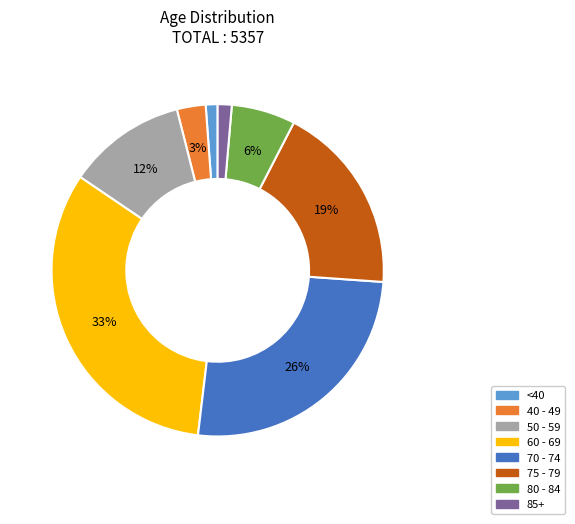

Between 40 - 49 and 80 - 84, which is larger?

80 - 84